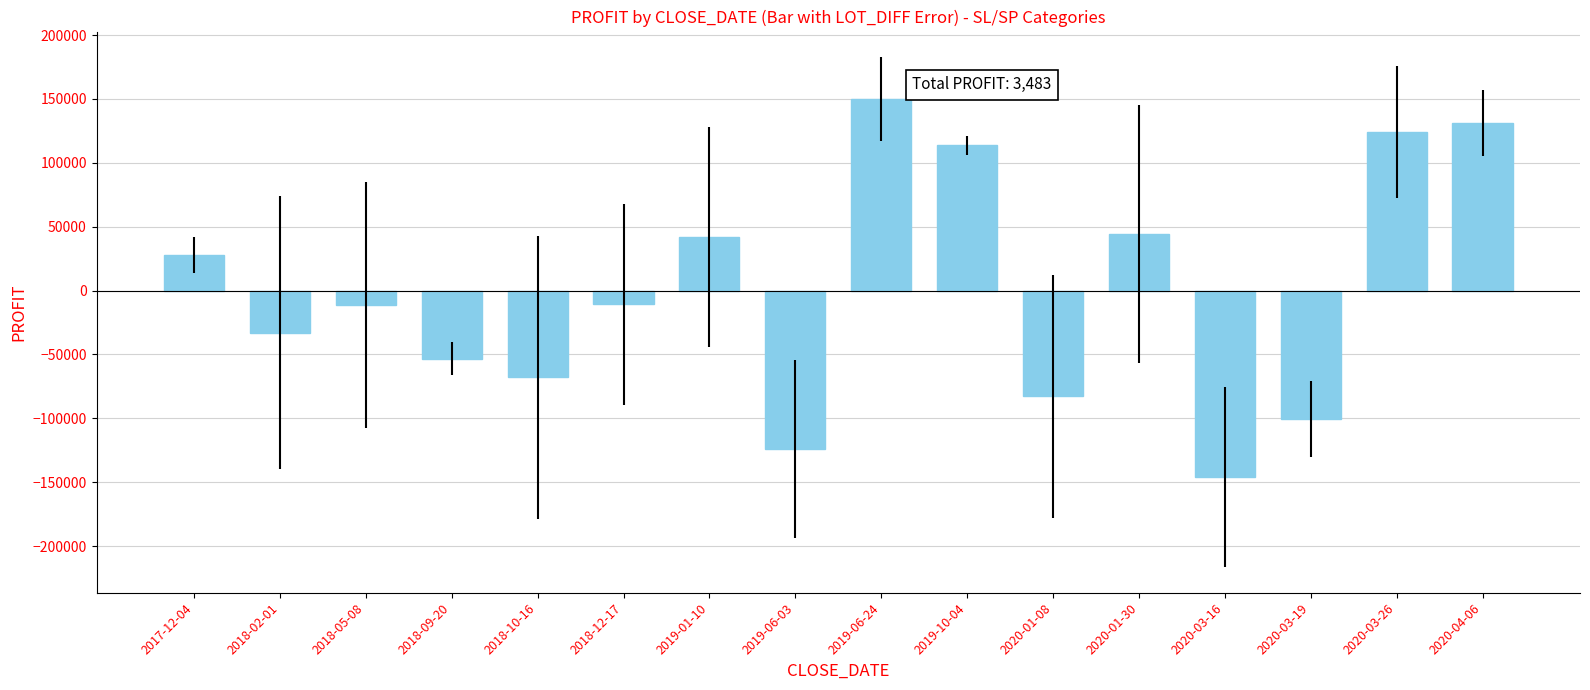

What is the smallest value displayed?

-145977